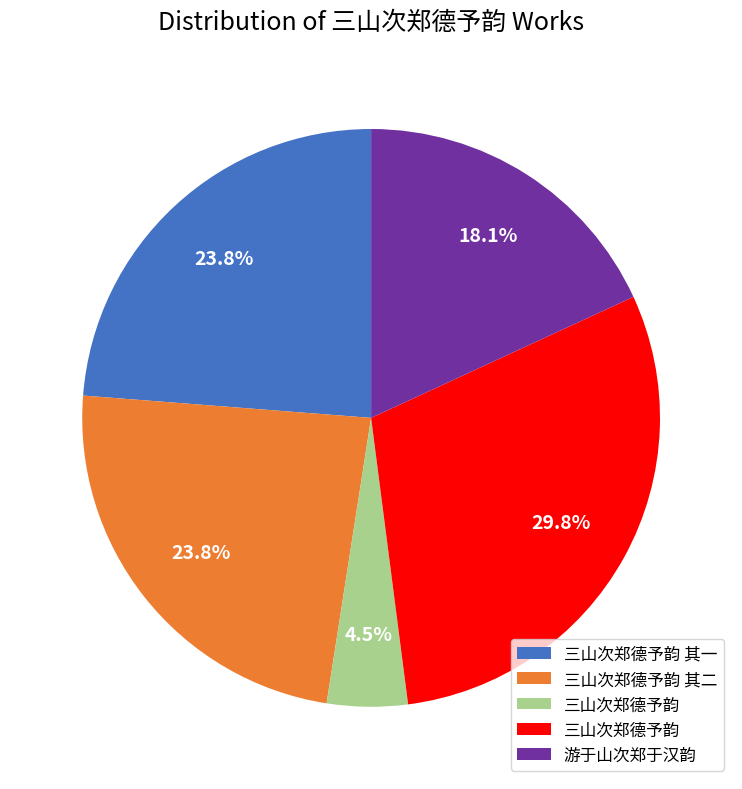

How many slices are in this pie chart?

5